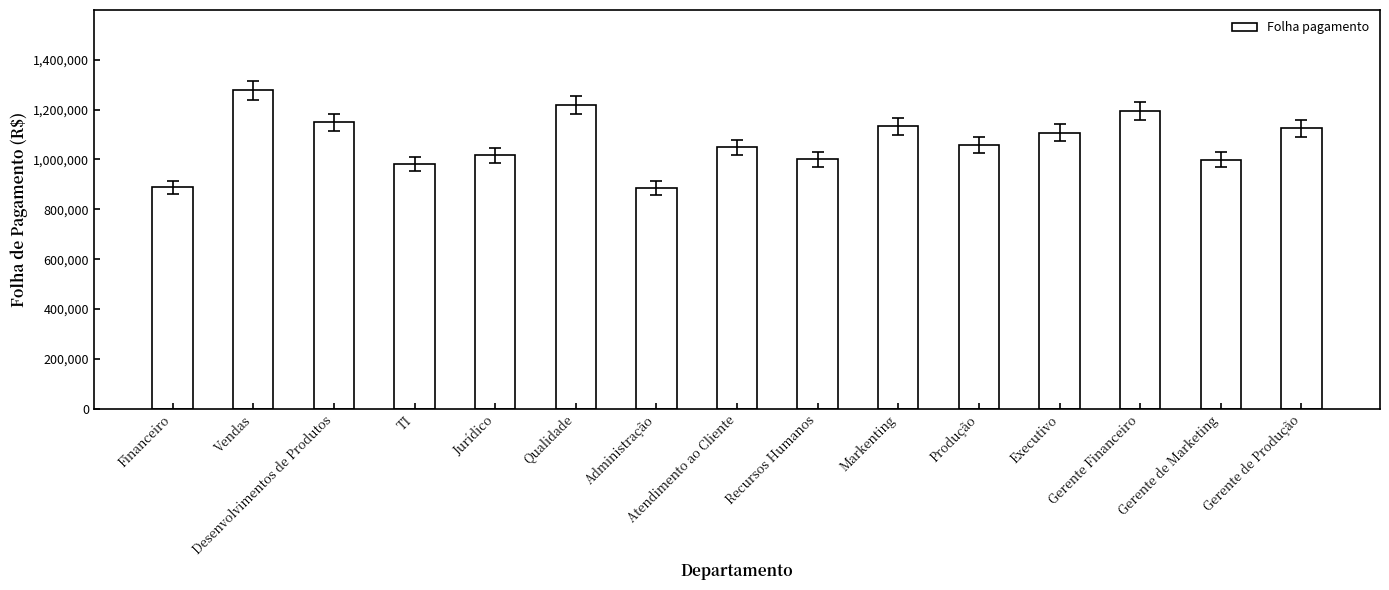

What position from the left is TI?

4